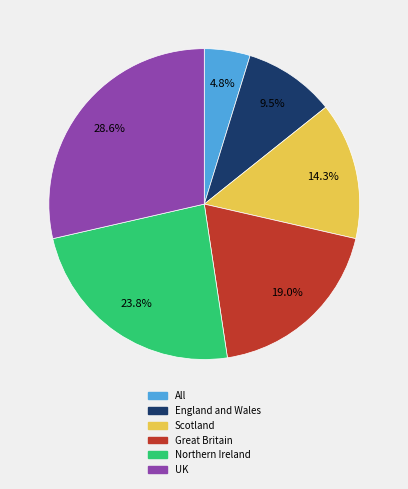

To the nearest percent, what is the difference between the All and UK slice percentages?

24%